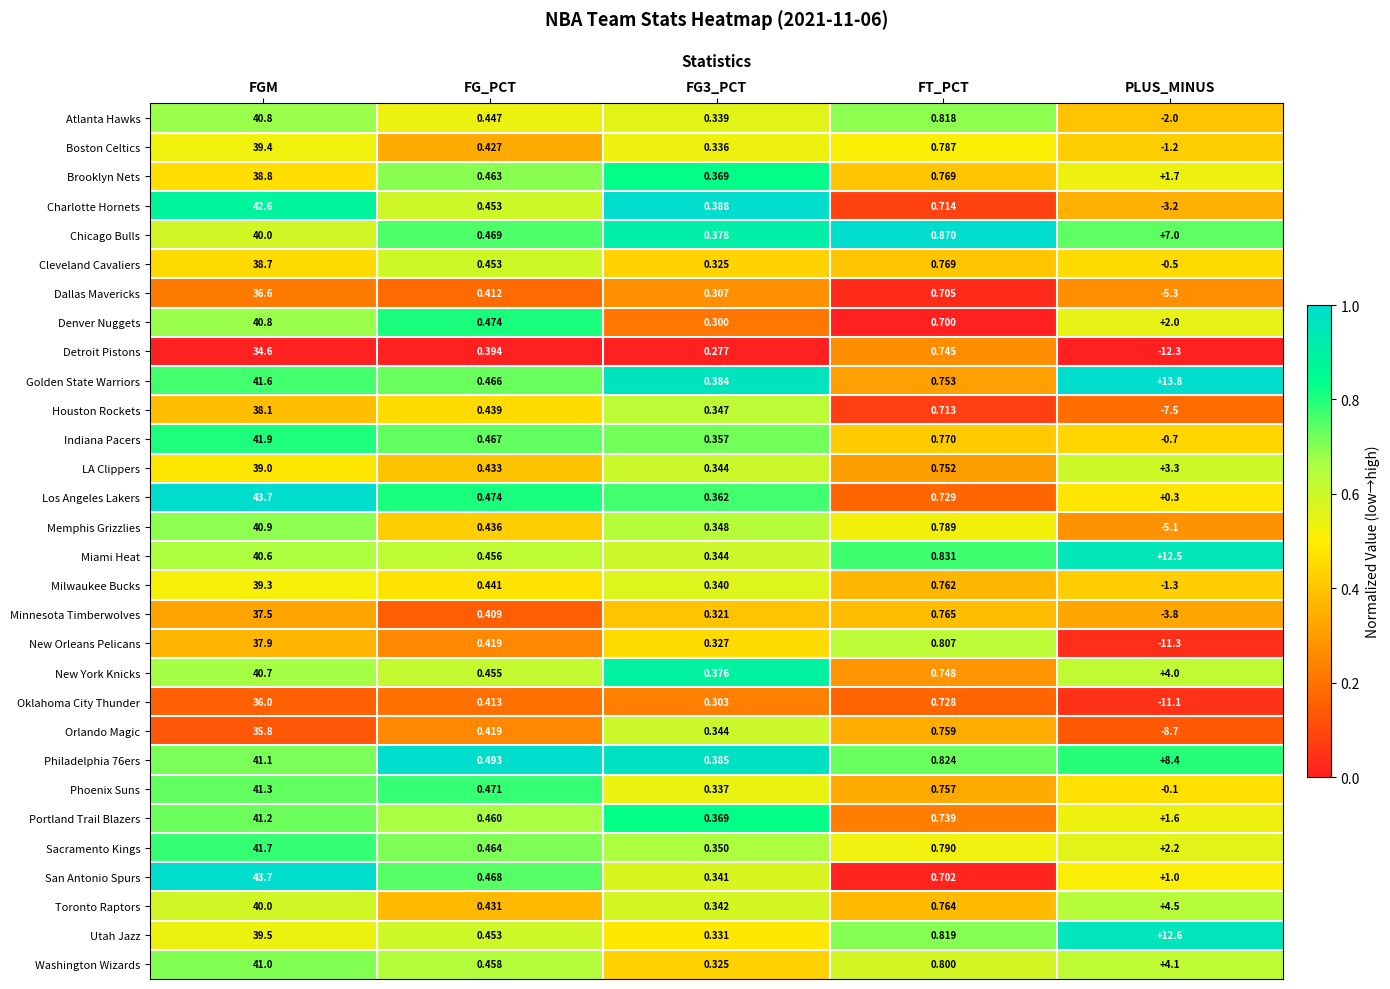

What is the maximum value shown in the chart?

43.7